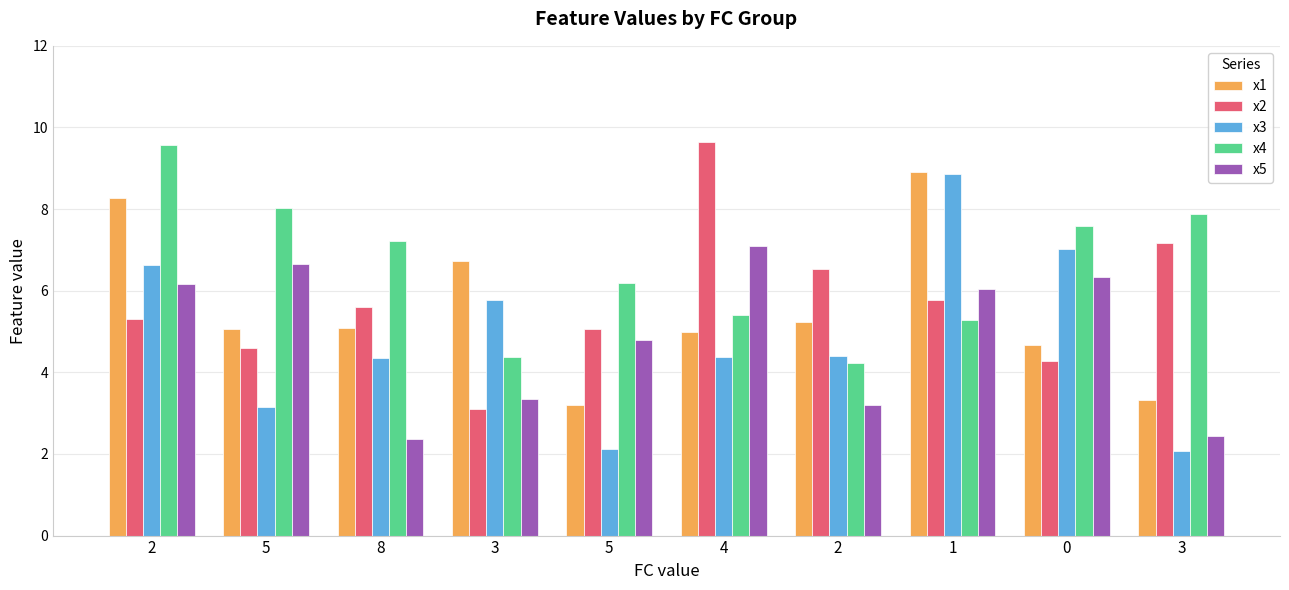

How many bars are there in total?

50